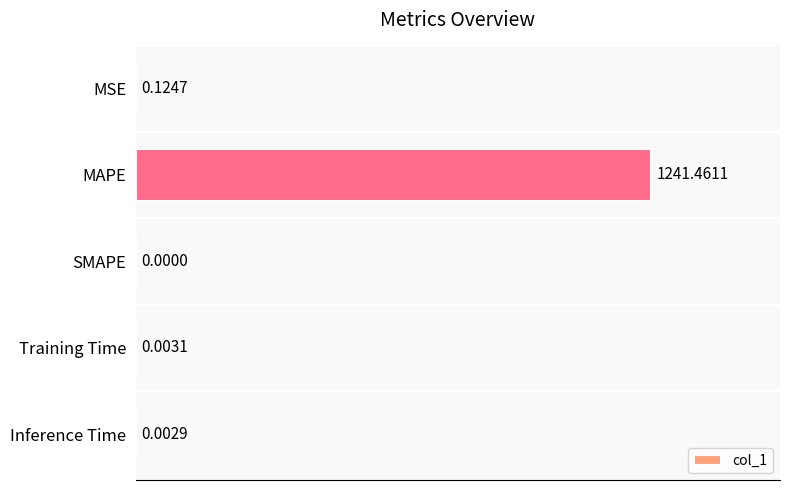

Between MSE and Training Time, which is larger?

MSE